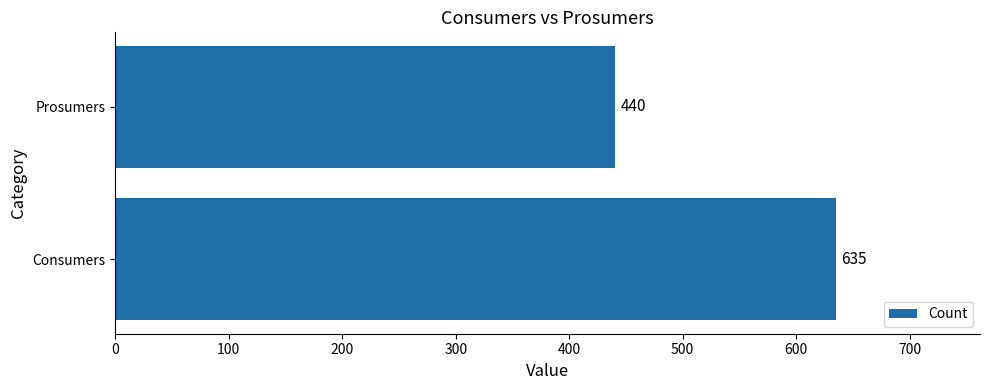

What is the average value?

538